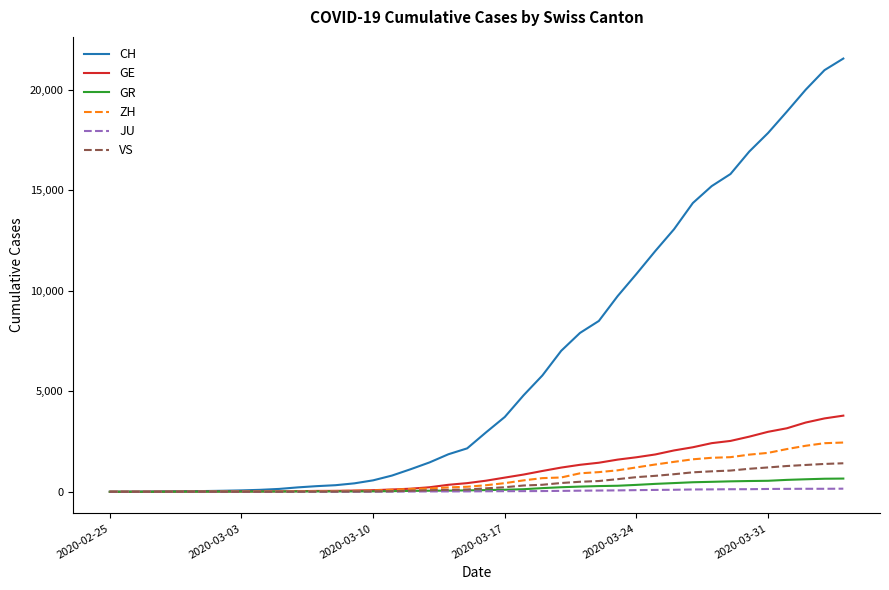

What is the sum of all GR values?

8233